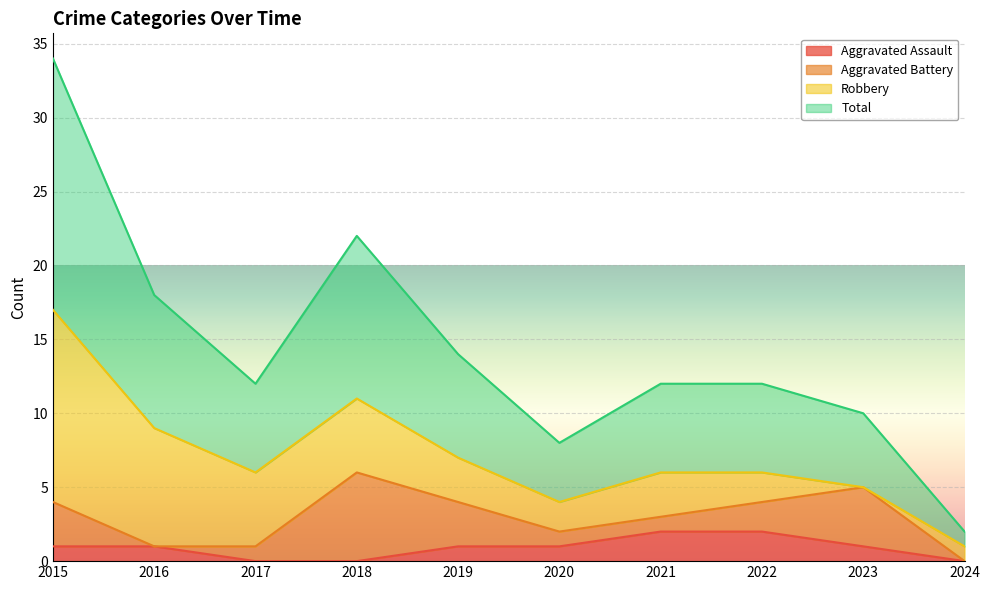

Is it true that Total equals 12 at 2019?

False